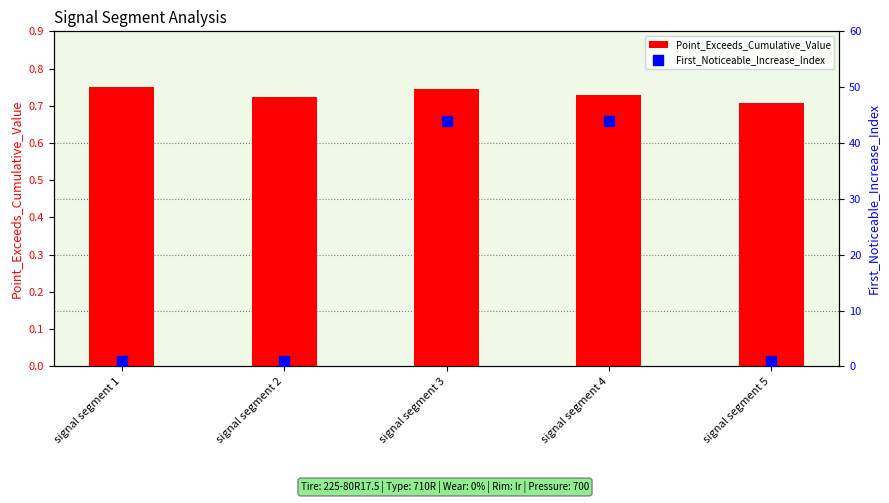

What is the total value across all series at signal segment 1?

1.8